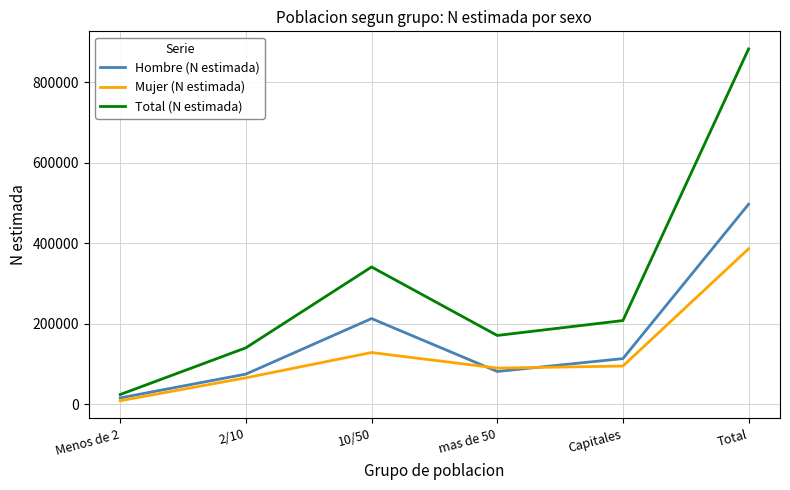

True or false: Hombre (N estimada) and Total (N estimada) intersect in this chart.

False